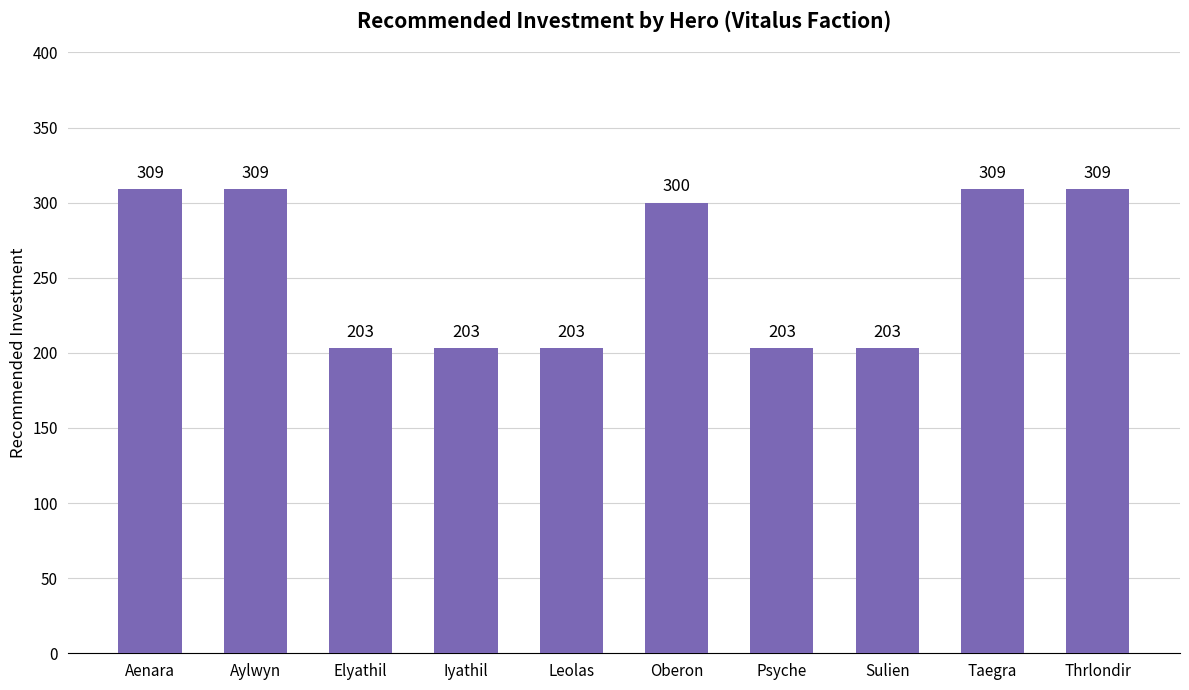

What is the smallest value displayed?

203